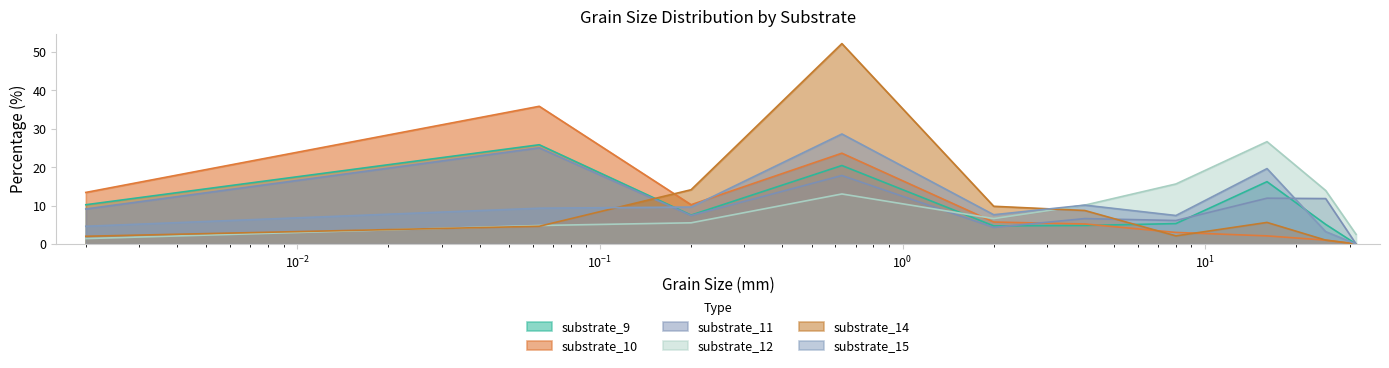

How many series are shown in this chart?

6